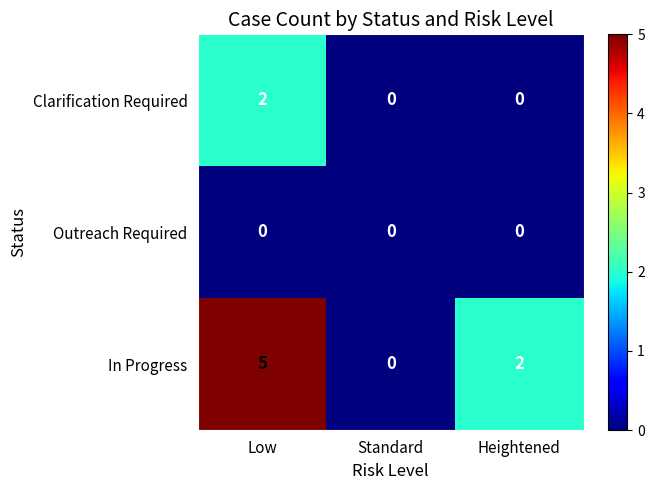

The value of In Progress at Heightened is 1. True or false?

False